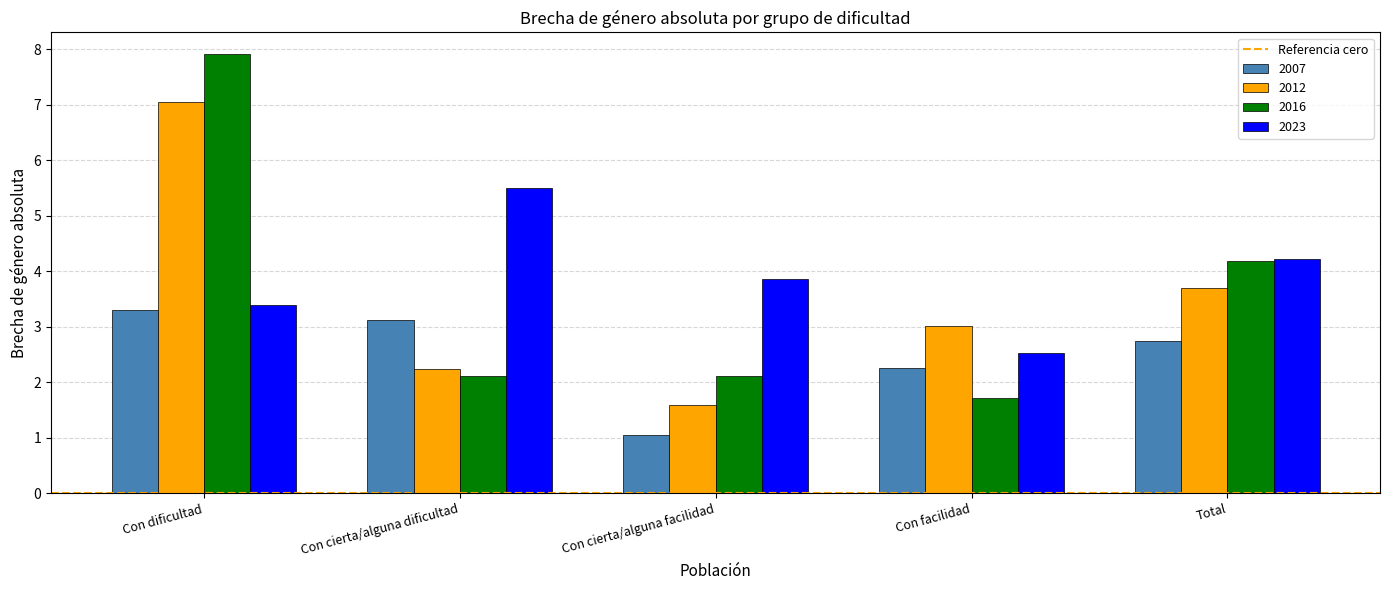

Rank the categories by 2007 value from lowest to highest.

Con cierta/alguna facilidad, Con facilidad, Total, Con cierta/alguna dificultad, Con dificultad